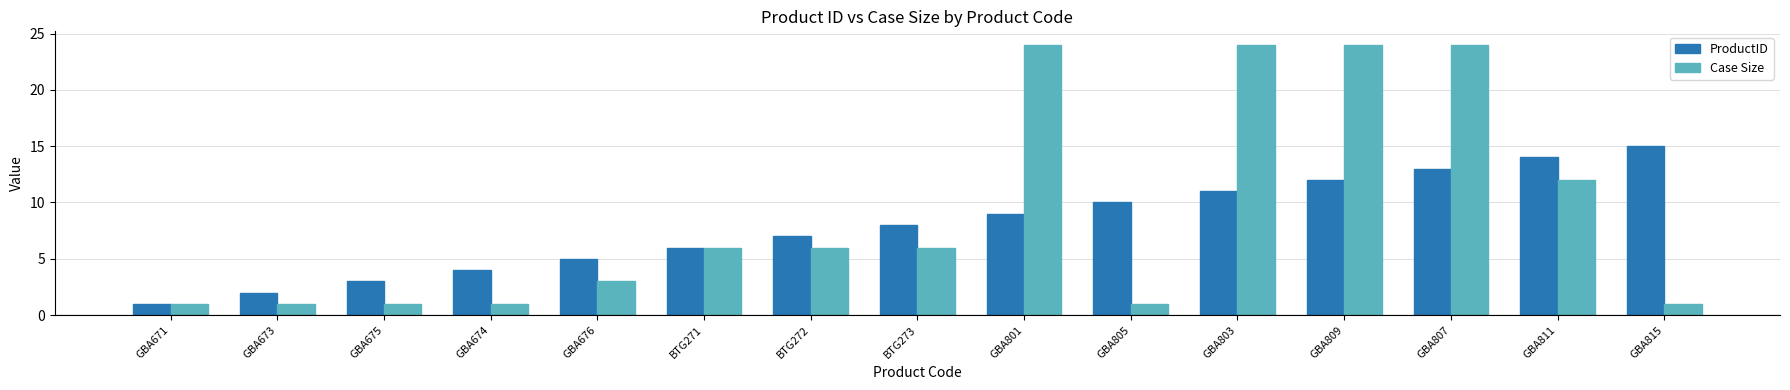

Reading left to right, list all the values displayed in this chart.

ProductID: 1	2	3	4	5	6	7	8	9	10	11	12	13	14	15
Case Size: 1	1	1	1	3	6	6	6	24	1	24	24	24	12	1